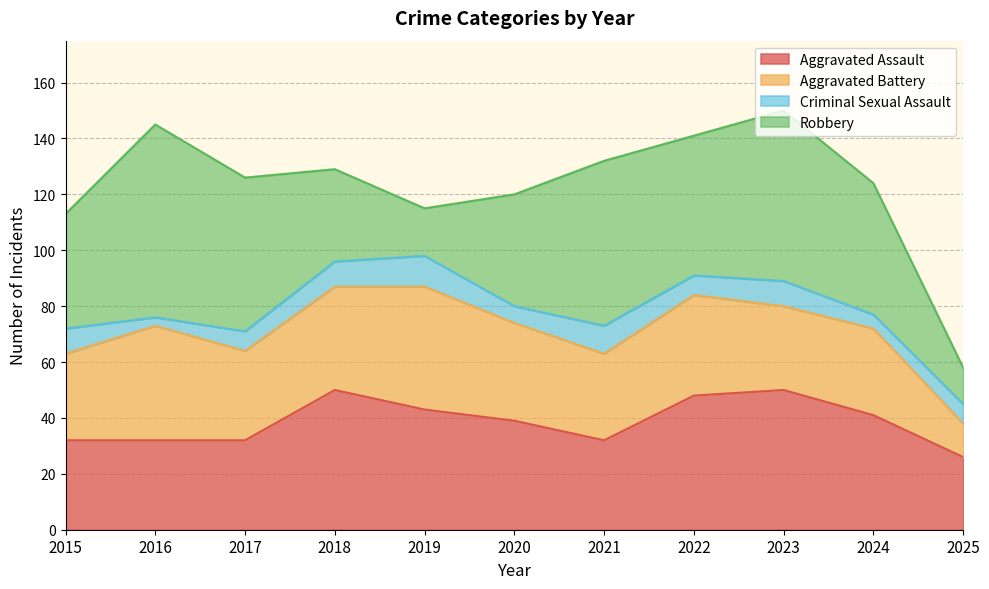

What is the difference between the Aggravated Assault values at 2019 and 2020?

4